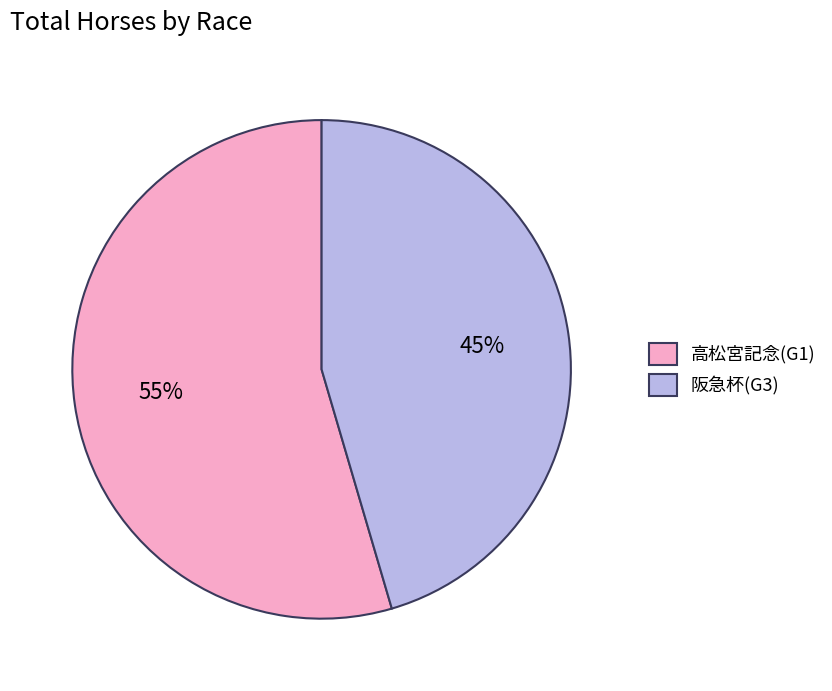

Combined, do 高松宮記念(G1) and 阪急杯(G3) account for over 50%?

Yes